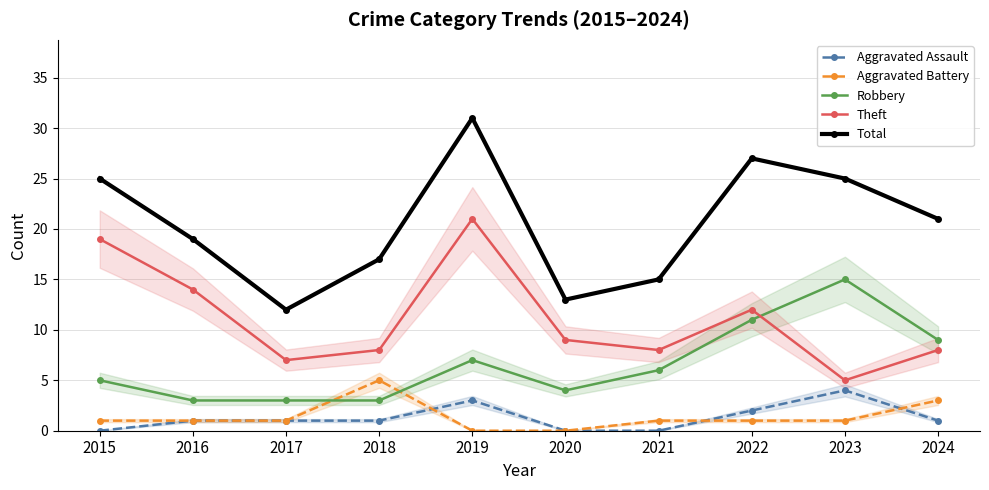

What value does the Theft series have at 2023?

5